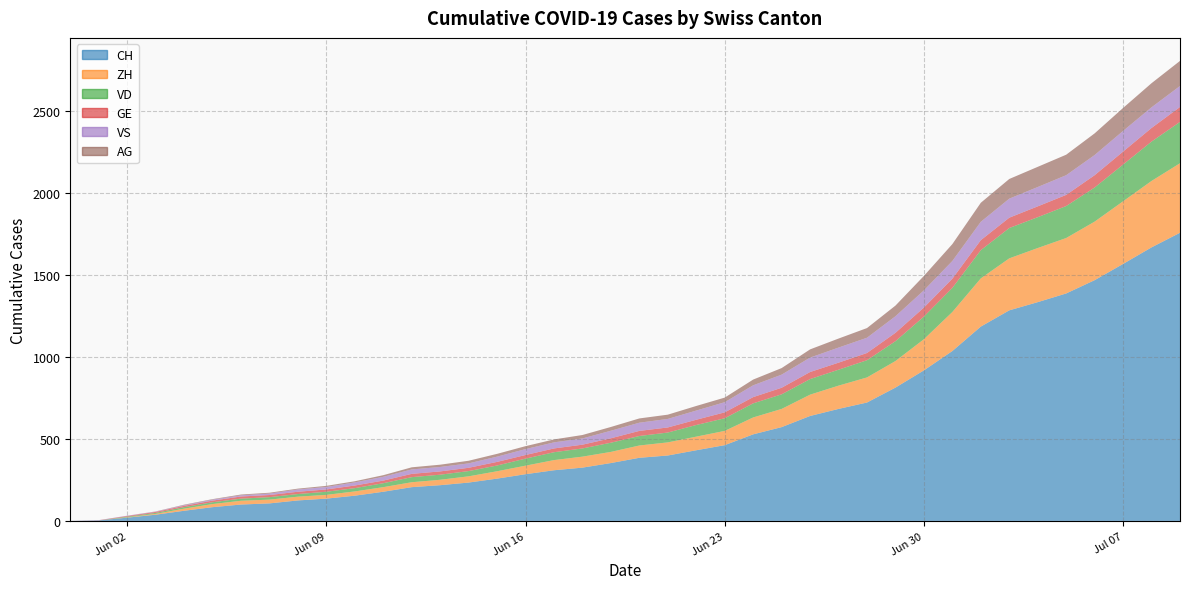

Reading left to right, what are all the values shown in this chart?

CH: 0	3	20	38	62	84	100	107	125	136	154	178	206	218	234	258	285	309	325	353	385	399	431	462	528	572	640	683	722	813	918	1036	1185	1284	1334	1387	1468	1567	1668	1757
ZH: 0	0	2	5	13	19	23	23	23	23	26	28	30	33	38	45	52	62	67	68	75	80	83	87	103	111	130	142	153	162	190	238	294	317	330	338	357	382	405	424
VD: 0	0	4	6	9	11	13	15	16	19	20	24	31	31	32	35	43	48	50	56	58	60	71	77	86	89	95	97	105	121	138	147	172	185	188	195	208	224	240	252
GE: 0	1	4	6	8	10	13	13	14	14	16	16	20	20	20	22	22	23	23	27	31	31	32	36	38	40	43	43	44	51	55	56	61	63	66	68	75	79	83	91
VS: 0	1	2	2	4	6	7	9	14	15	19	23	27	27	27	32	36	37	38	46	50	52	56	62	72	80	88	92	93	101	105	108	112	116	118	120	123	126	126	128
AG: 0	0	0	1	3	3	5	5	5	7	7	10	13	14	16	17	18	18	21	23	26	26	28	28	35	40	50	55	59	65	88	103	116	120	123	125	132	140	147	153